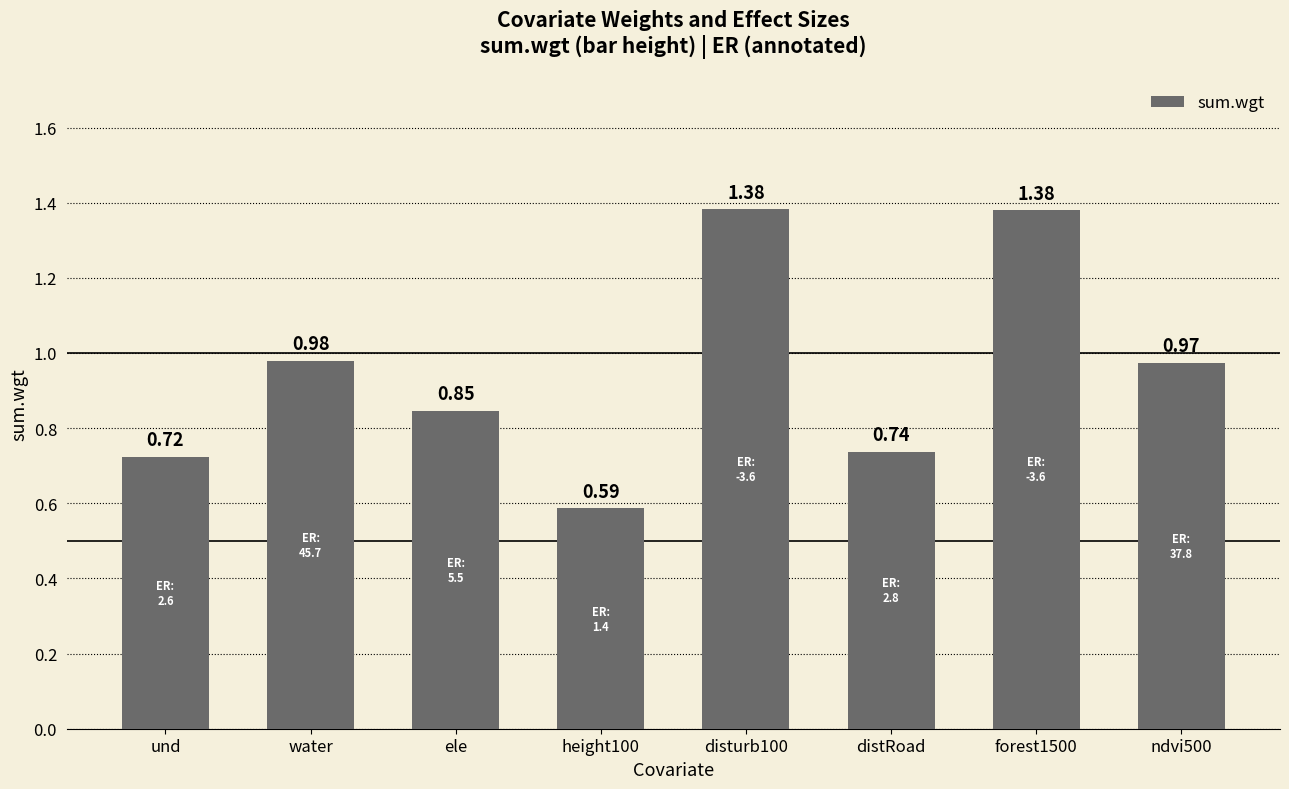

What is the sum of all values?

7.6